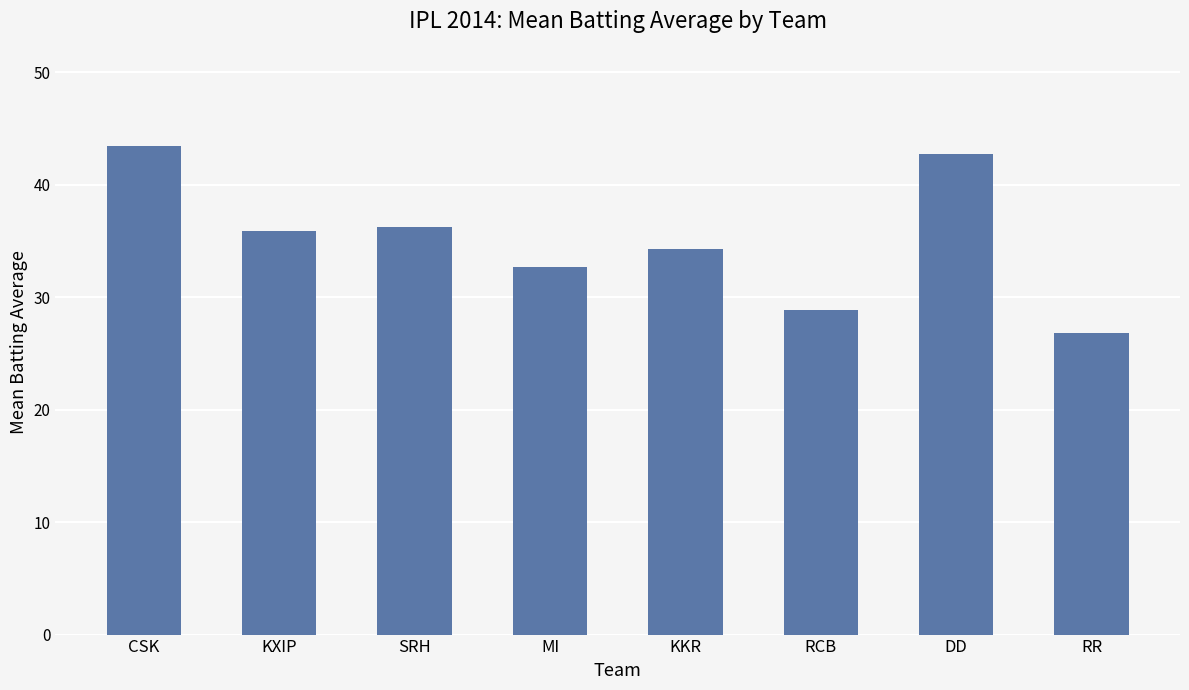

What is the change in value from SRH to RCB?

-7.4